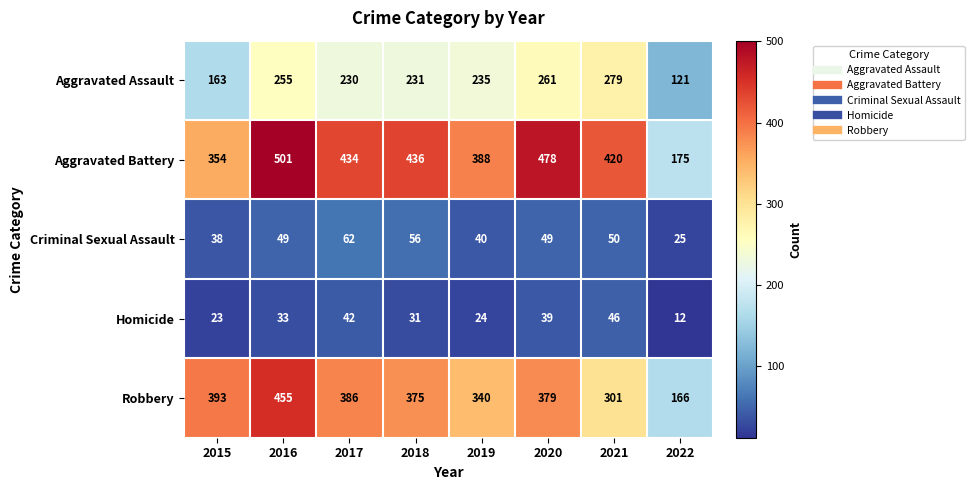

The Aggravated Assault series shows 267 at 2015. True or false?

False